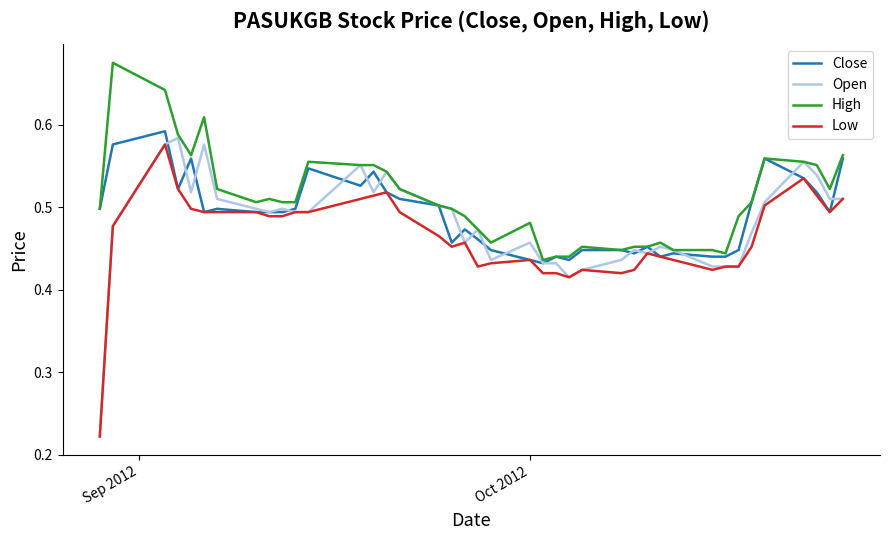

Which series has the largest range (max minus min)?

Open